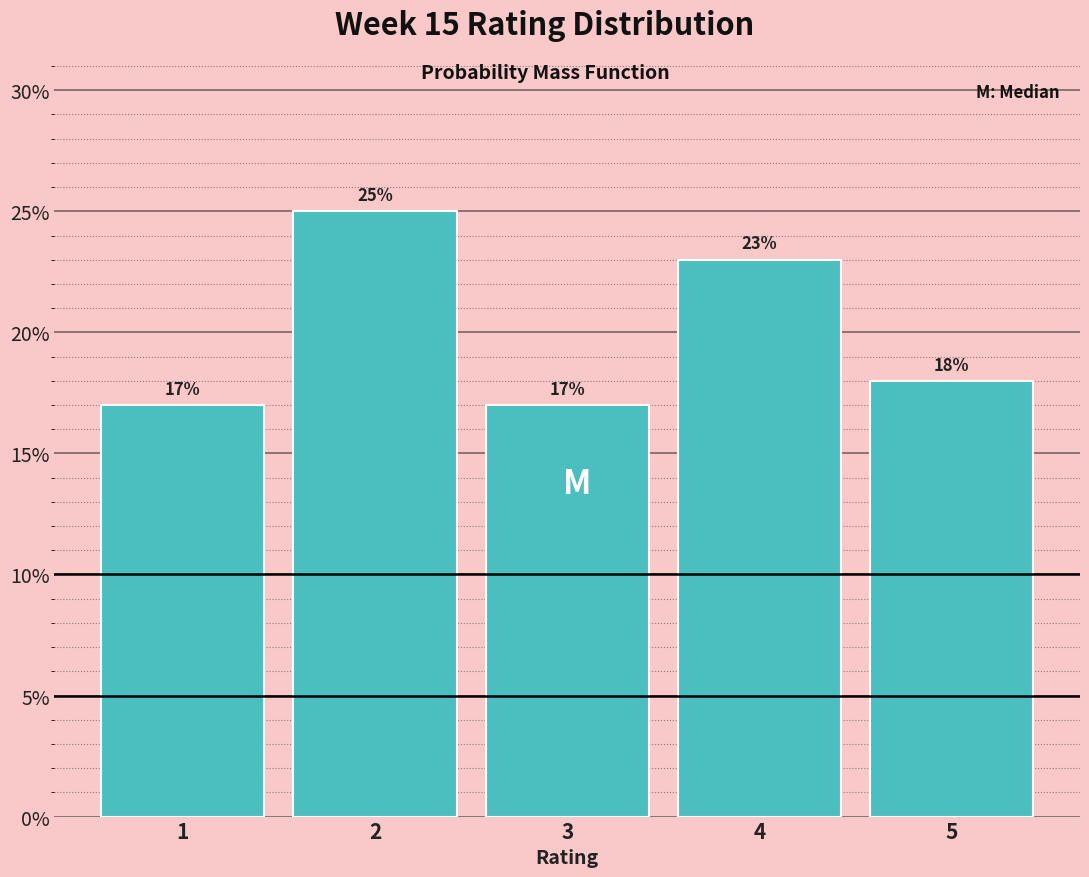

How tall is the bar that spans 4.5 to 5.5 on the x-axis?

18